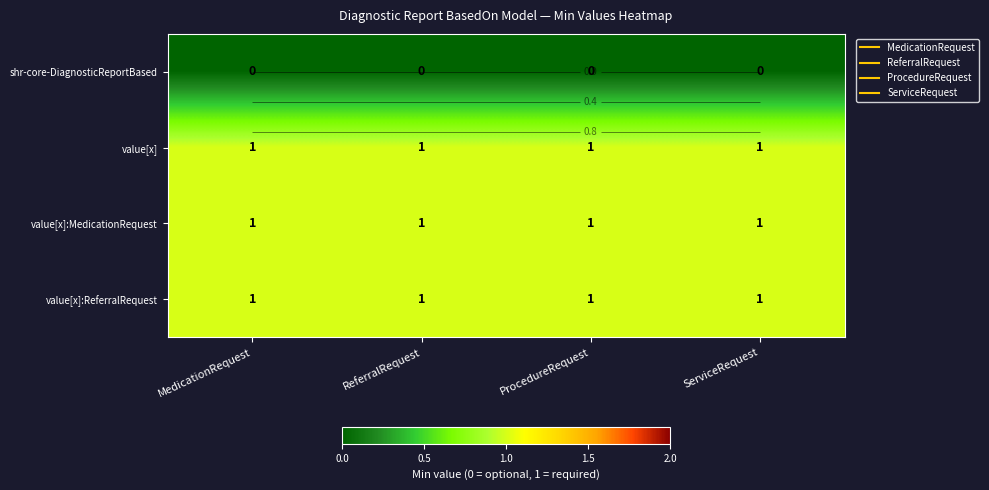

Which series has the widest spread of values?

shr-core-DiagnosticReportBased